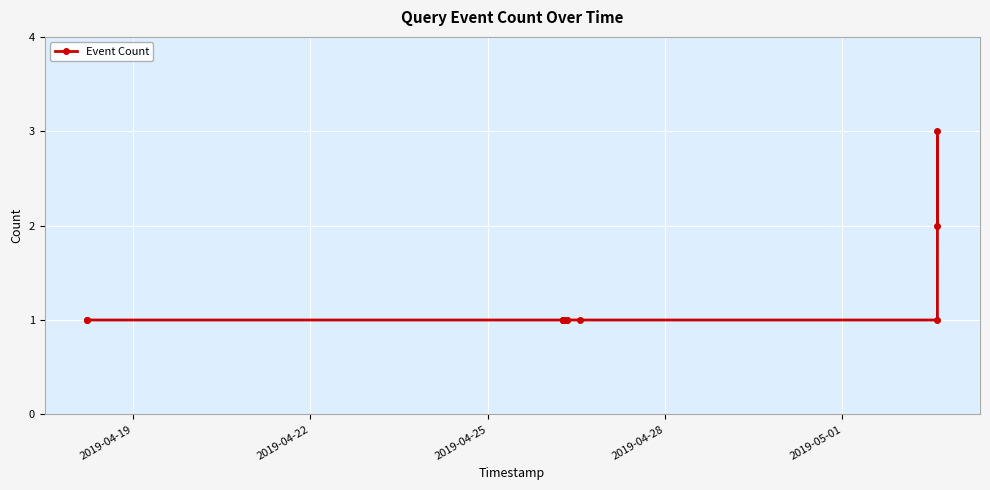

What is the sum of all values?

17